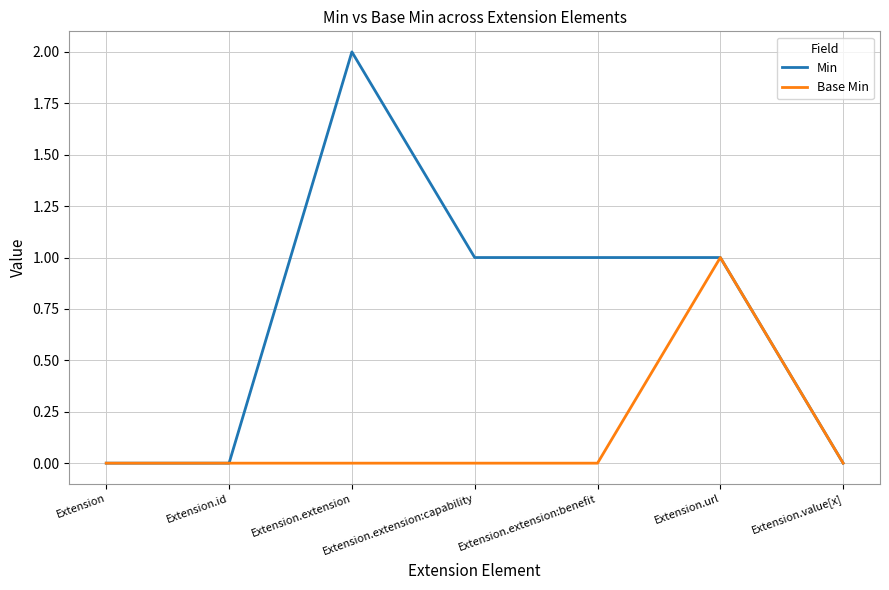

What are all the series names shown in the legend?

Min, Base Min